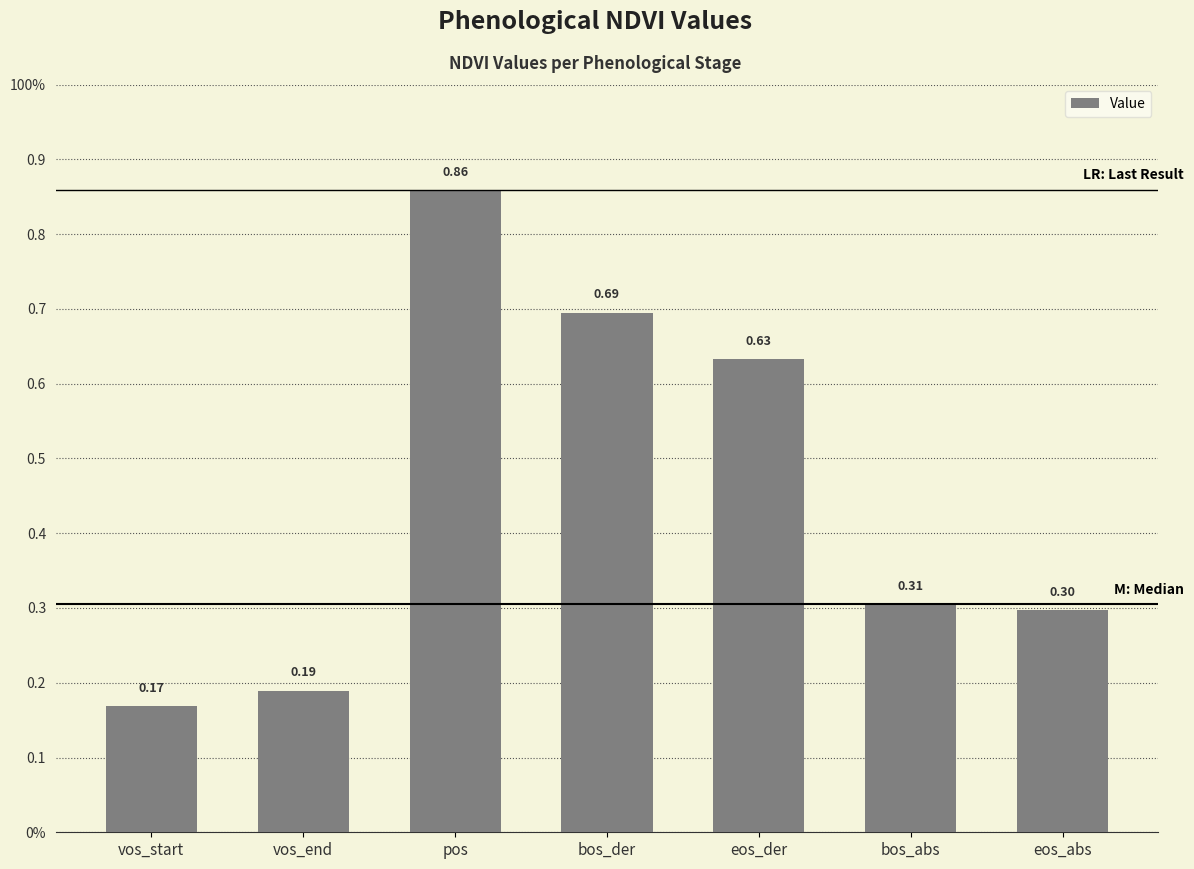

Rank the categories by value from lowest to highest.

vos_start, vos_end, eos_abs, bos_abs, eos_der, bos_der, pos